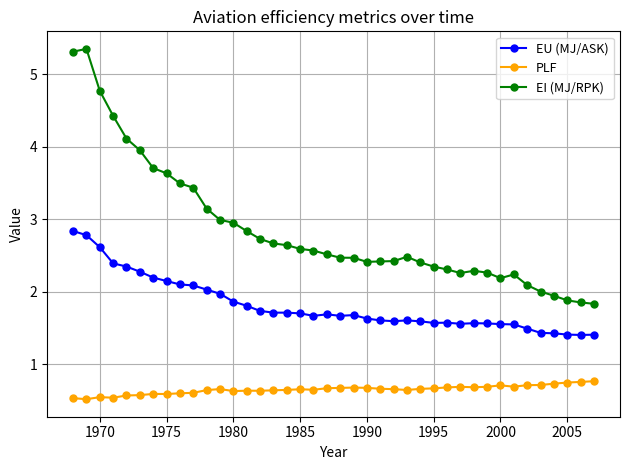

What is the difference between the maximum and second lowest values in the EI (MJ/RPK) series?

3.5